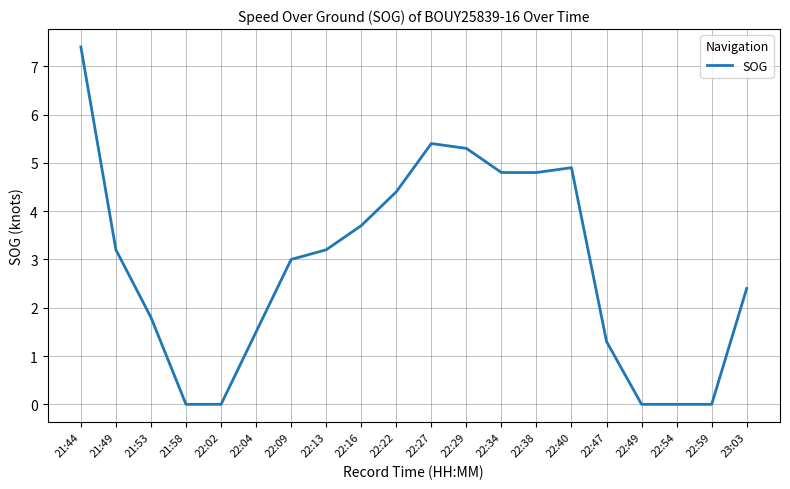

What is the greatest value displayed?

7.4